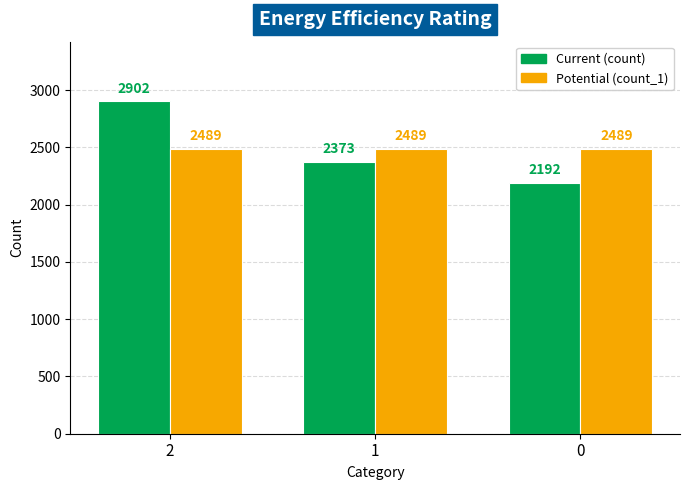

What is the maximum value shown in the chart?

2902